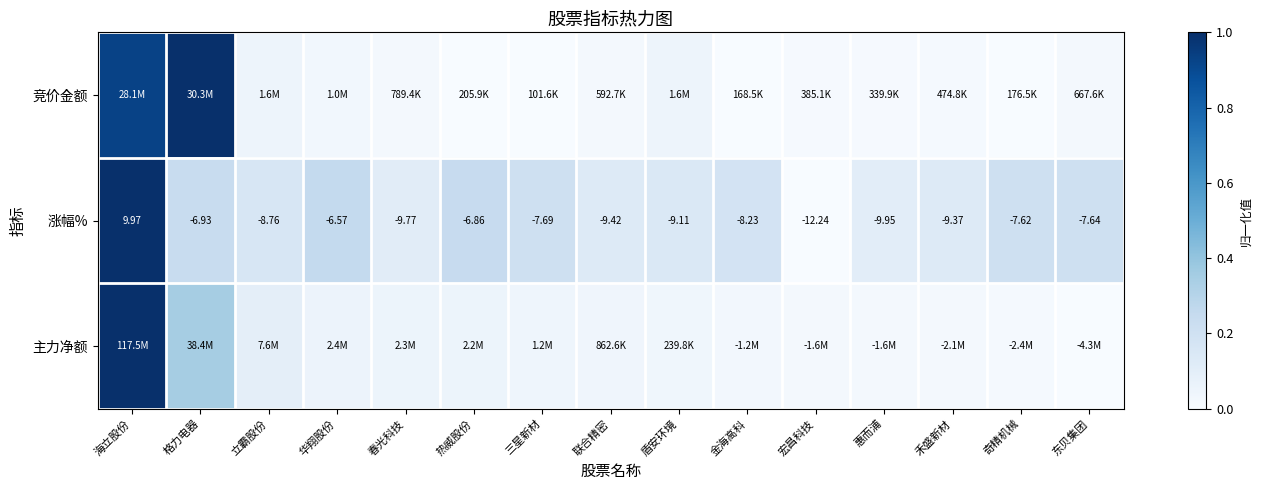

List the labels in order of 涨幅% value, largest first.

海立股份, 华翔股份, 热威股份, 格力电器, 奇精机械, 东贝集团, 三星新材, 金海高科, 立霸股份, 盾安环境, 禾盛新材, 联合精密, 春光科技, 惠而浦, 宏昌科技